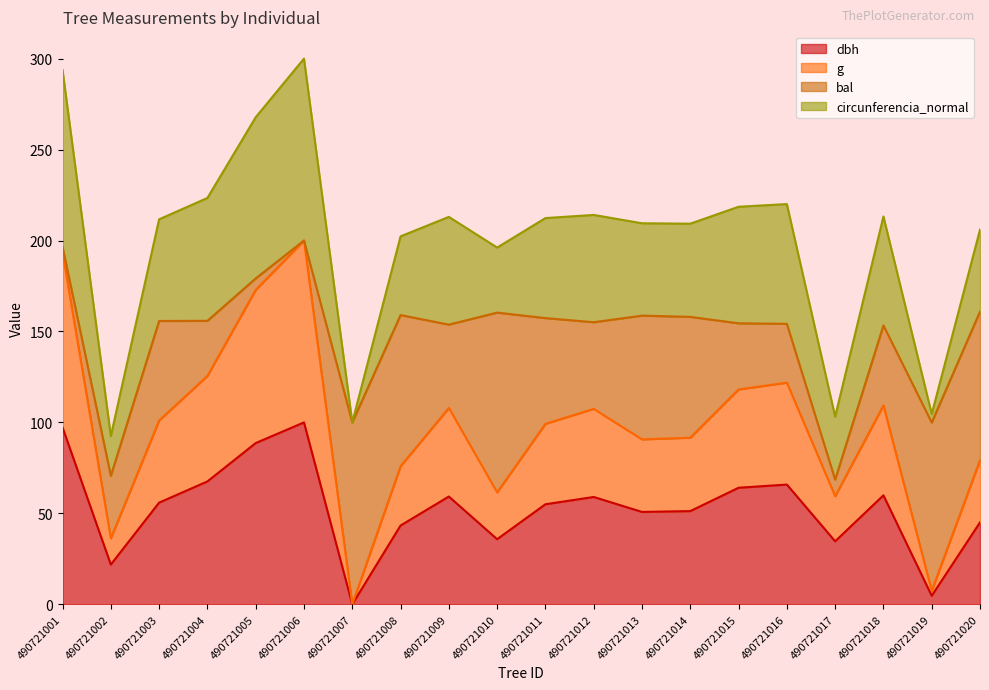

How many interior local peaks does the dbh series have?

5